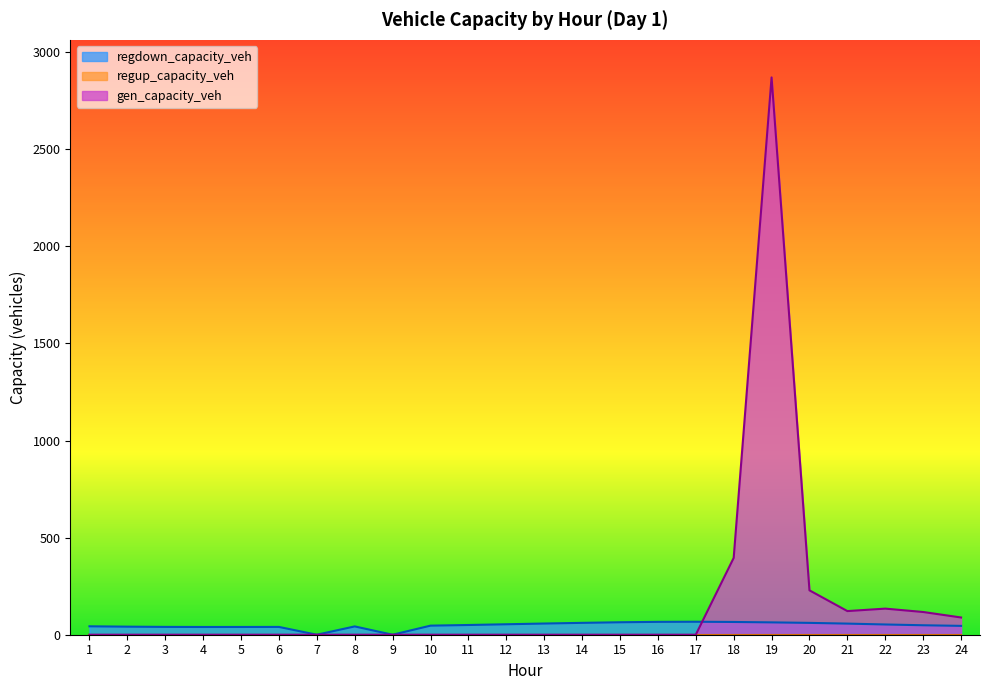

At how many categories does at least one series exceed 1581?

1